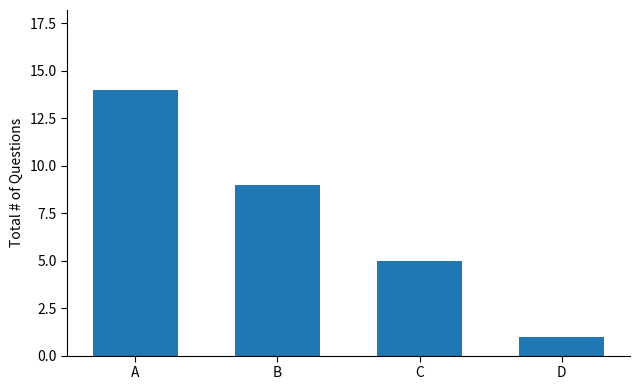

What is the difference between the second highest and second lowest values?

4